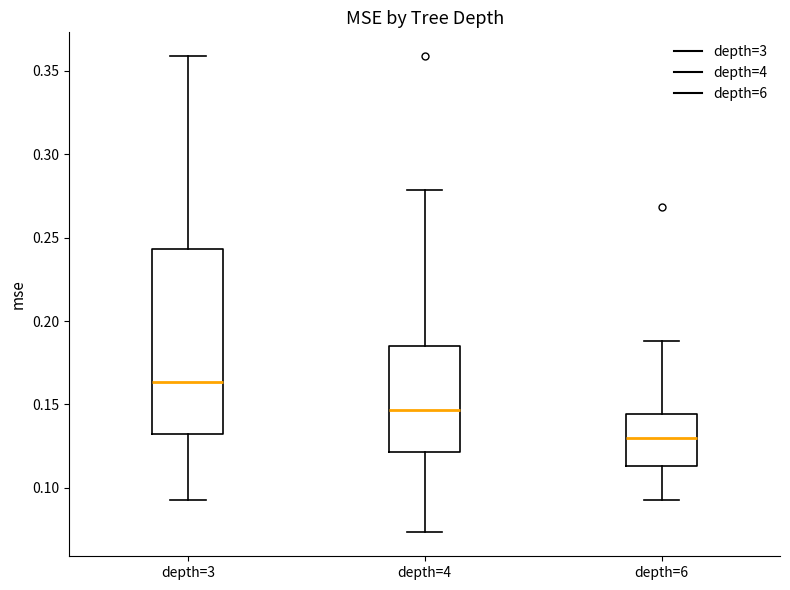

Which box is the tallest, from its lower edge to its upper edge?

depth=3